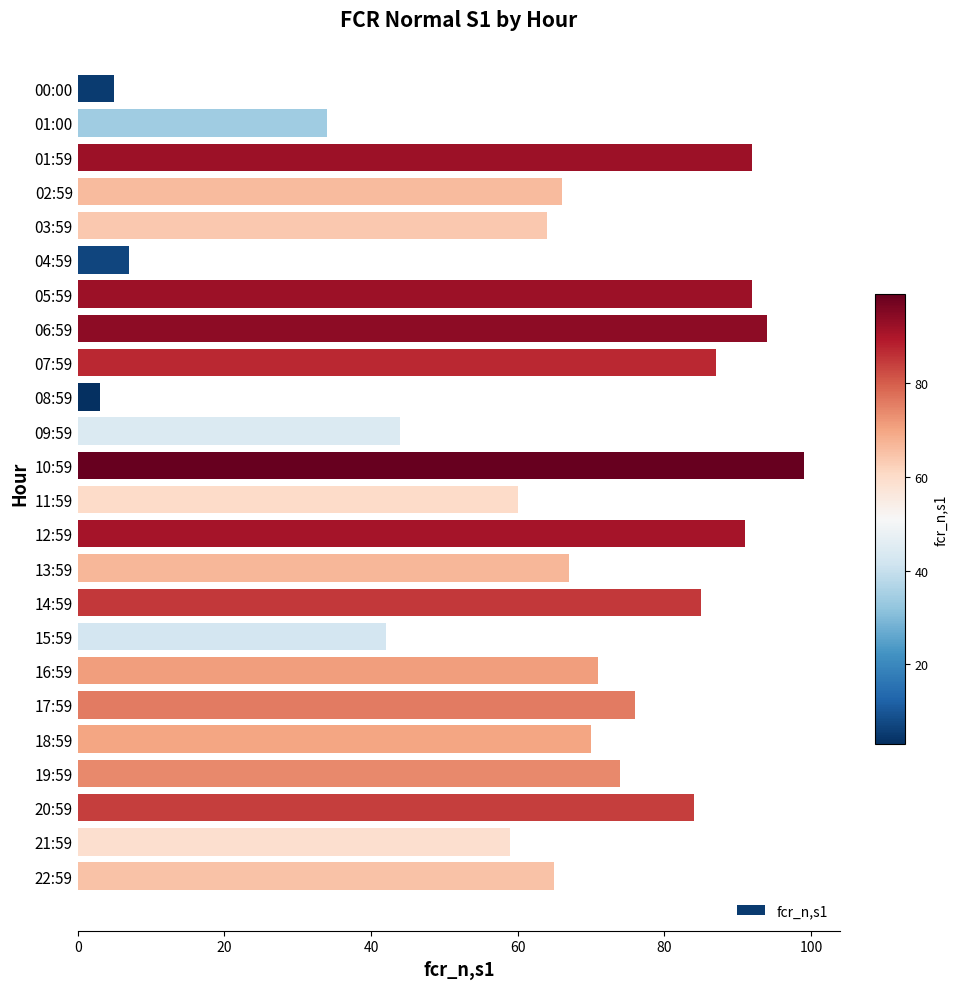

The value at 10:59 is 162. True or false?

False